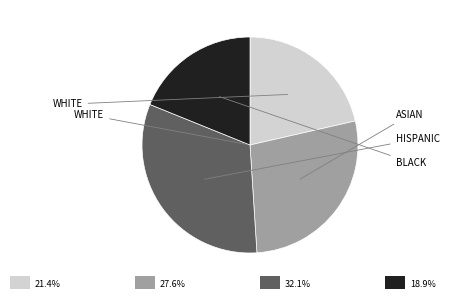

How many segments does this pie chart have?

4